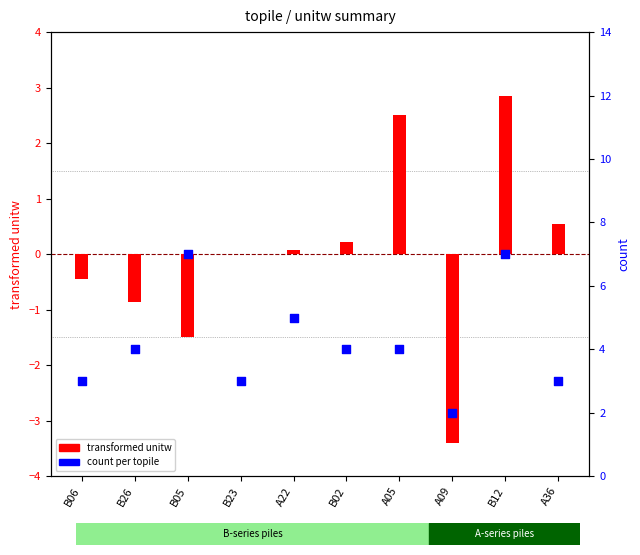

Which series has the largest total across all categories?

count per topile